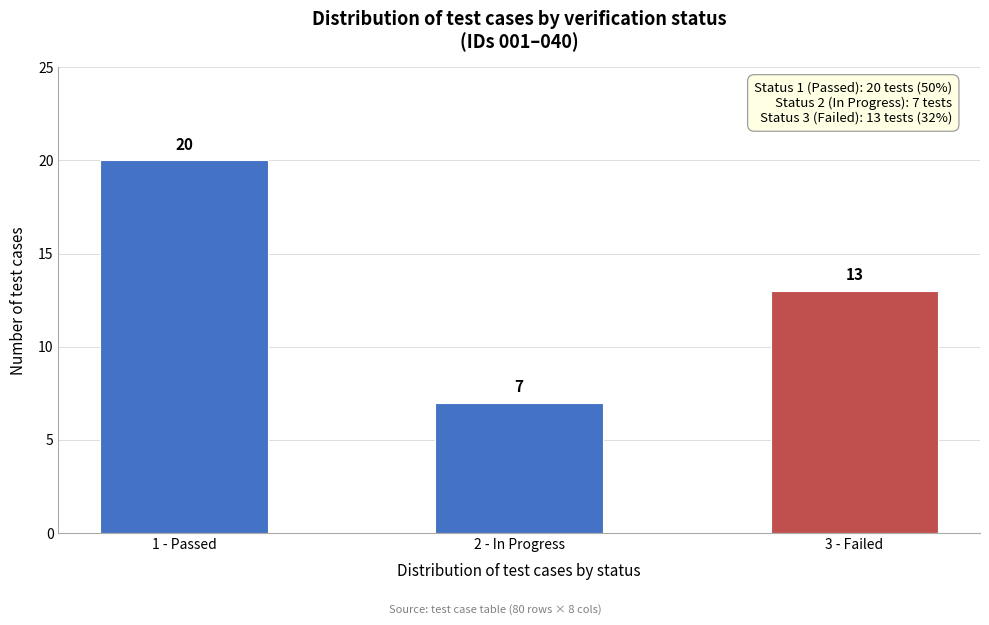

Reading left to right, list all the values displayed in this chart.

20	7	13